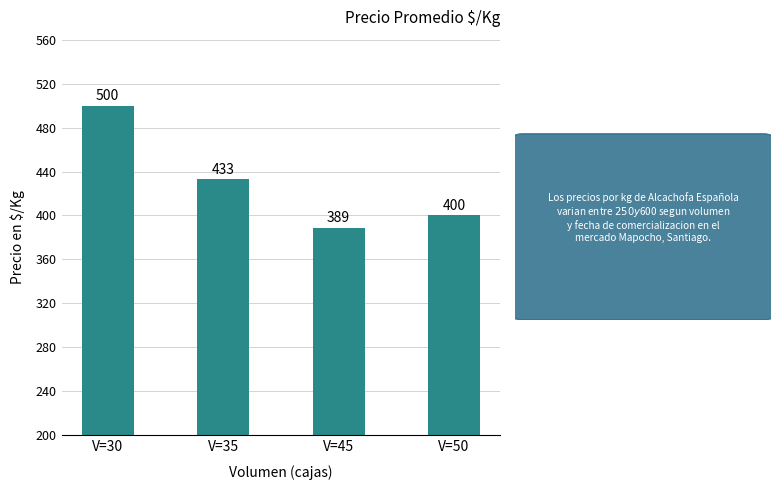

The value at V=45 is 523. True or false?

False